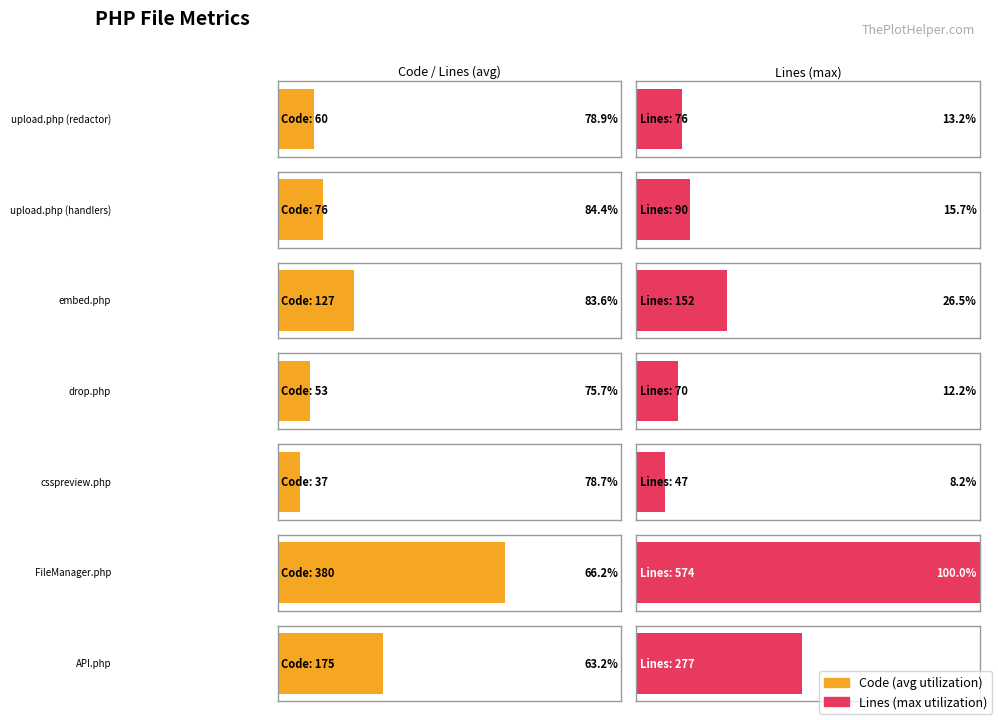

Reading left to right, list all the values displayed in this chart.

Lines: upload.php (redactor)=76	upload.php (handlers)=90	embed.php=152	drop.php=70	csspreview.php=47	FileManager.php=574	API.php=277
Code: upload.php (redactor)=60	upload.php (handlers)=76	embed.php=127	drop.php=53	csspreview.php=37	FileManager.php=380	API.php=175